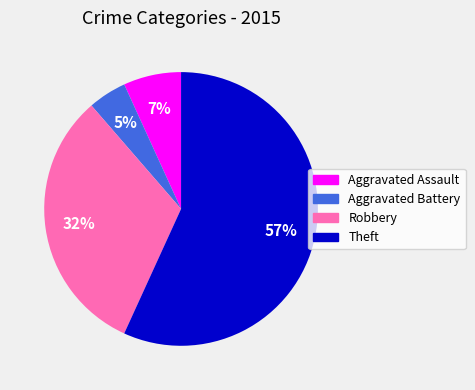

To the nearest percent, what is the average slice percentage?

25%